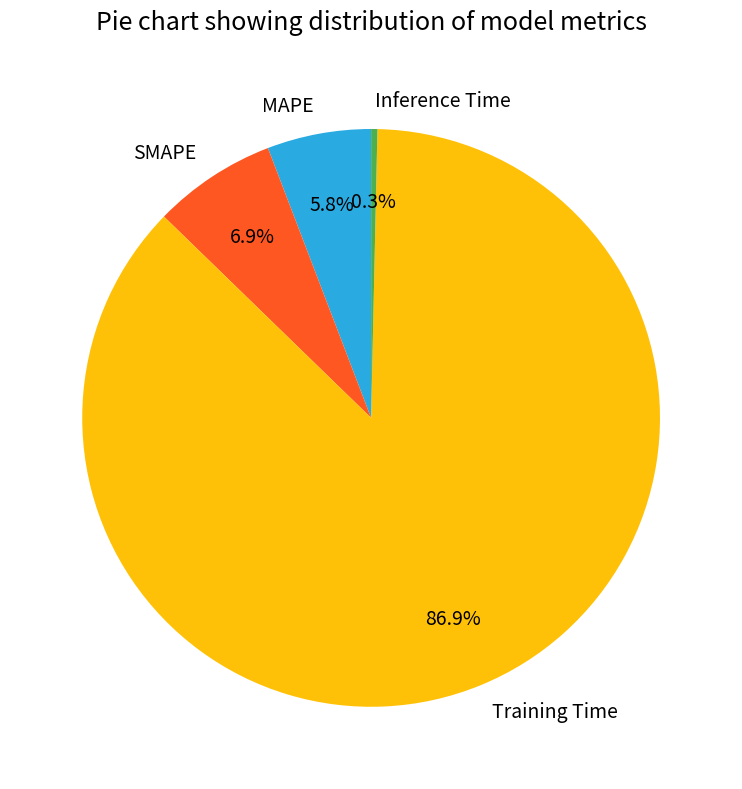

Do SMAPE and Training Time together represent more than half of the pie?

Yes